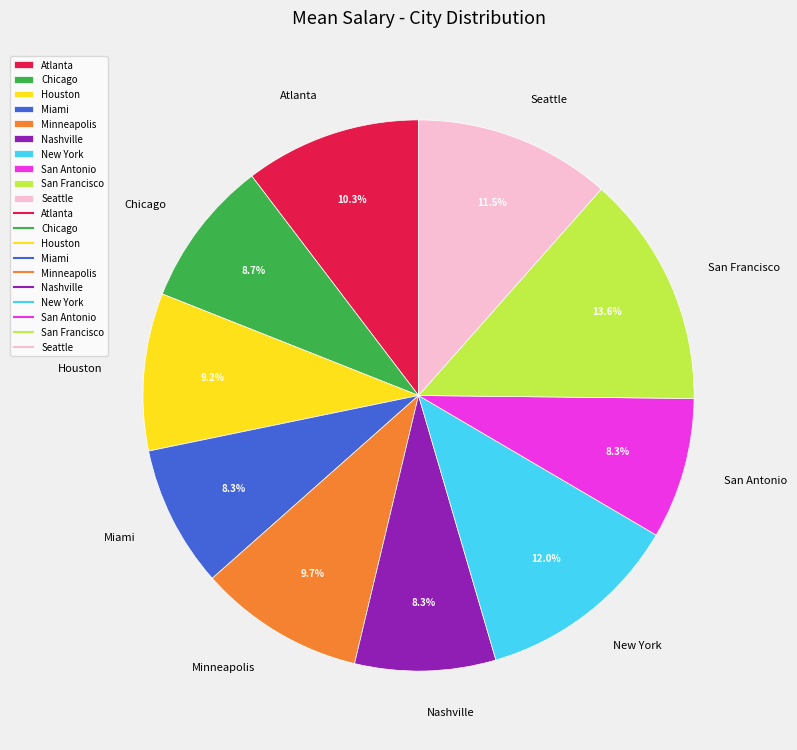

To the nearest percent, what is the difference between the Chicago and New York slice percentages?

3%